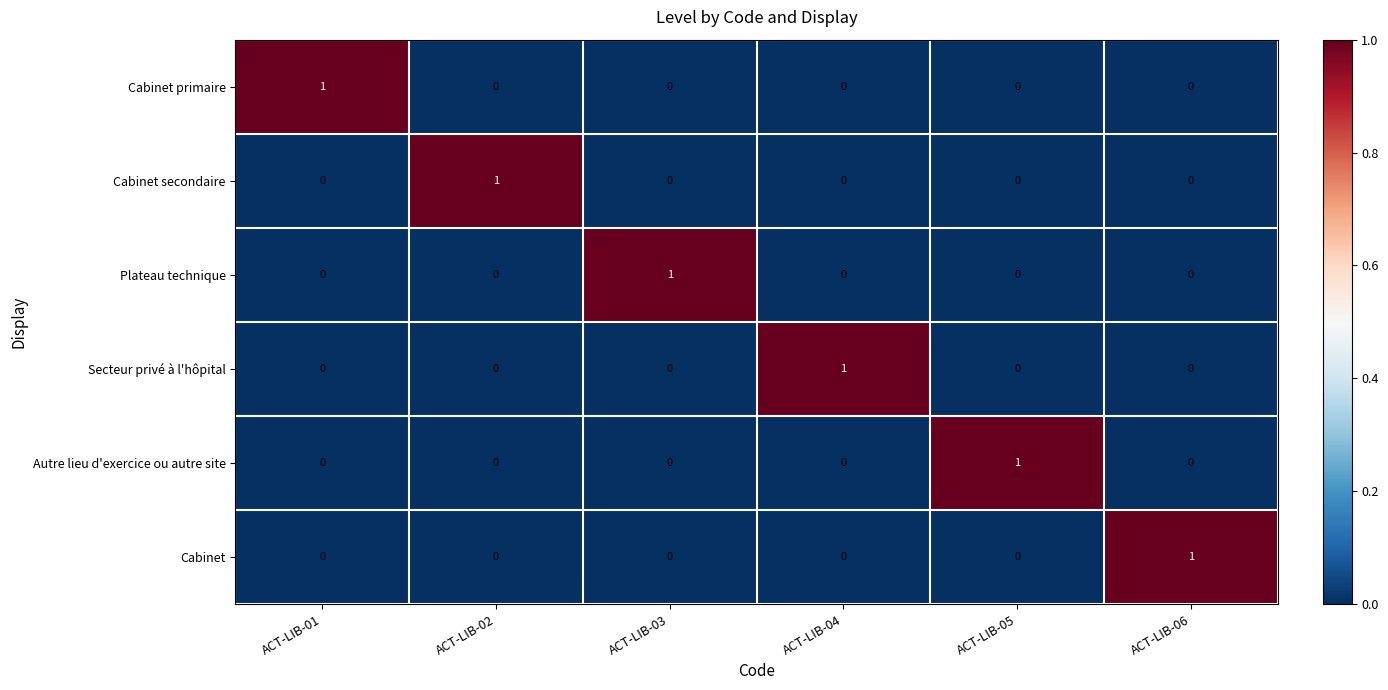

Count the Plateau technique values in the range 0 to 1.

6